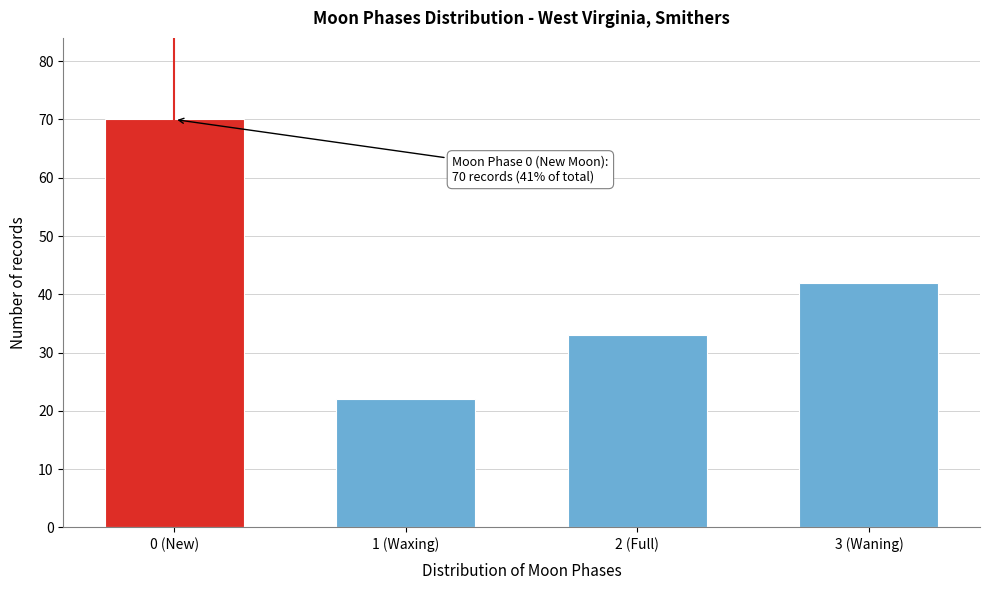

Reading right to left, extract all data points from this chart.

3 (Waning)=42	2 (Full)=33	1 (Waxing)=22	0 (New)=70